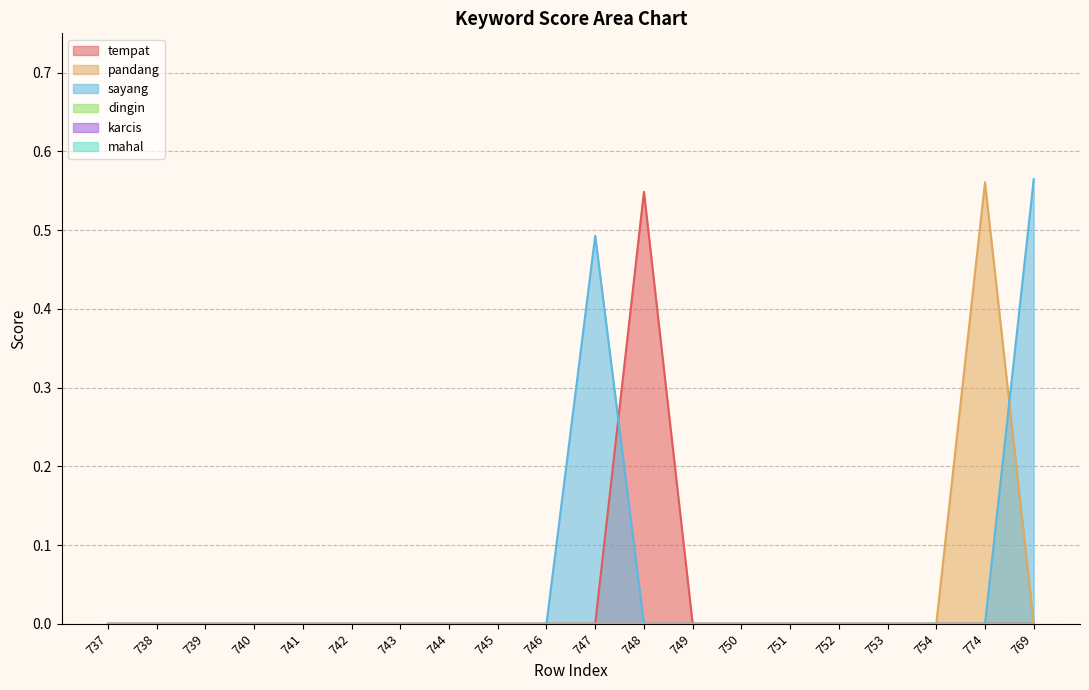

At how many categories does at least one series exceed 0?

4